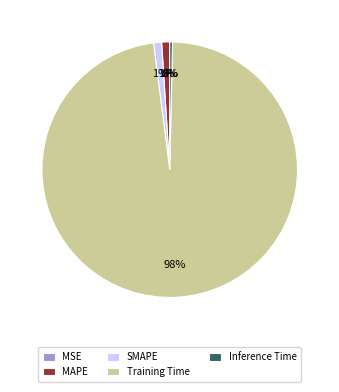

Is the sum of SMAPE and MAPE greater than half?

No